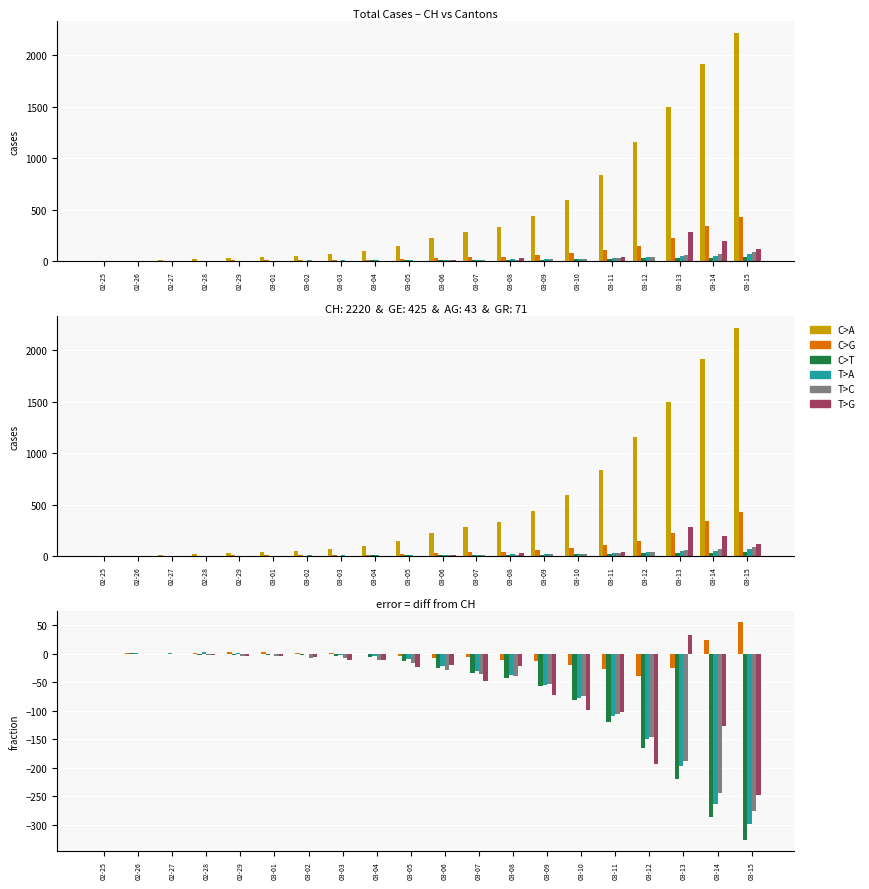

Reading right to left, extract all data points from this chart.

CH: 03-15=2220.0	03-14=1914.0	03-13=1494.0	03-12=1156.0	03-11=838.0	03-10=595.0	03-09=435.0	03-08=336.0	03-07=287.0	03-06=223.0	03-05=146.0	03-04=100.0	03-03=70.0	03-02=56.0	03-01=38.0	02-29=31.0	02-28=19.0	02-27=9.0	02-26=5.0	02-25=0.0
GE: 03-15=55.0	03-14=24.0	03-13=-25.0	03-12=-39.7	03-11=-27.7	03-10=-20.2	03-09=-13.5	03-08=-12.0	03-07=-5.8	03-06=-8.2	03-05=-4.3	03-04=-1.7	03-03=1.3	03-02=0.7	03-01=2.7	02-29=2.8	02-28=0.8	02-27=-0.5	02-26=0.2	02-25=0.0
AG: 03-15=-327.0	03-14=-286.0	03-13=-219.0	03-12=-165.7	03-11=-119.7	03-10=-81.2	03-09=-57.5	03-08=-42.0	03-07=-33.8	03-06=-25.2	03-05=-13.3	03-04=-6.7	03-03=-4.7	03-02=-2.3	03-01=-2.3	02-29=-2.2	02-28=-2.2	02-27=-0.5	02-26=0.2	02-25=0.0
GR: 03-15=-299.0	03-14=-263.0	03-13=-196.0	03-12=-149.7	03-11=-108.7	03-10=-77.2	03-09=-54.5	03-08=-38.0	03-07=-30.8	03-06=-21.2	03-05=-10.3	03-04=-4.7	03-03=-2.7	03-02=-0.3	03-01=-0.3	02-29=0.8	02-28=2.8	02-27=0.5	02-26=1.2	02-25=0.0
LU: 03-15=-276.0	03-14=-244.0	03-13=-188.0	03-12=-146.7	03-11=-106.7	03-10=-74.2	03-09=-53.5	03-08=-39.0	03-07=-35.8	03-06=-29.2	03-05=-17.3	03-04=-10.7	03-03=-7.7	03-02=-7.3	03-01=-4.3	02-29=-4.2	02-28=-2.2	02-27=-1.5	02-26=-0.8	02-25=0.0
BE: 03-15=-247.0	03-14=-126.0	03-13=33.0	03-12=-192.7	03-11=-102.7	03-10=-99.2	03-09=-72.5	03-08=-22.0	03-07=-47.8	03-06=-20.2	03-05=-24.3	03-04=-10.7	03-03=-11.7	03-02=-5.3	03-01=-4.3	02-29=-5.2	02-28=-3.2	02-27=-1.5	02-26=-0.8	02-25=0.0